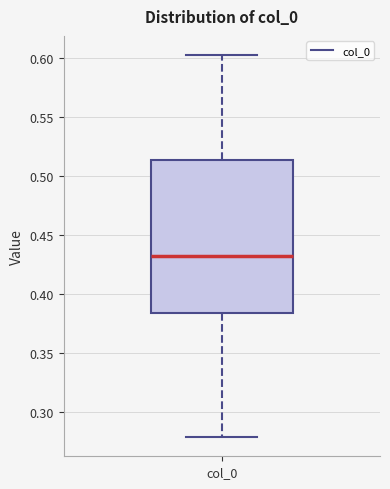

Read this box plot against the y-axis: the position of the median line, the range covered by the box, and the ends of both whiskers. The values are not printed on the chart, so give them approximately, as read against the axis.

median 0.435, box 0.385 to 0.515, whiskers 0.280 to 0.600